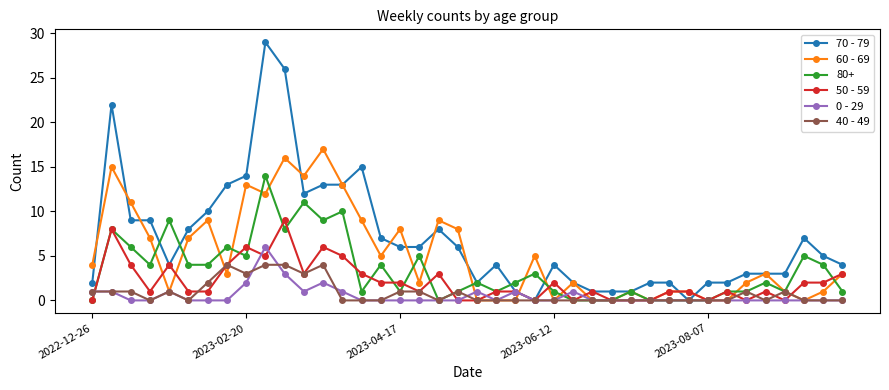

What is the maximum value for 60 - 69?

17